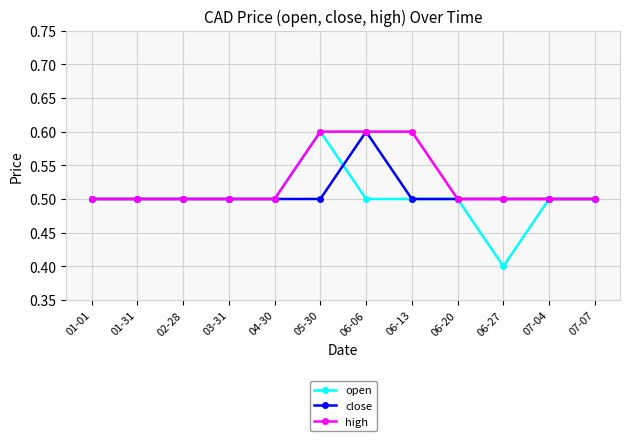

The close series shows 0.3 at 01-31. True or false?

False